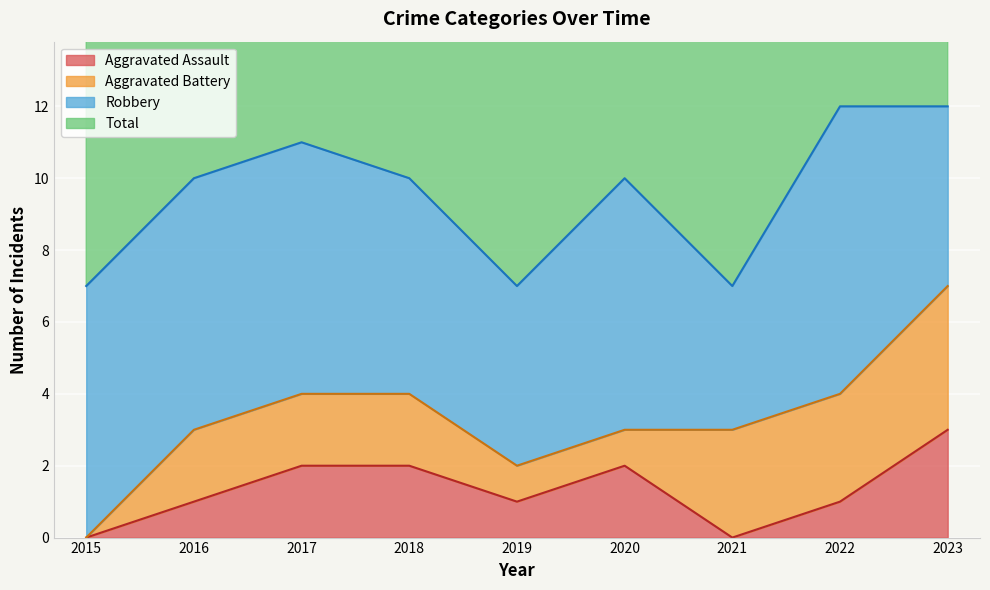

True or false: Aggravated Assault and Total cross at least once.

False